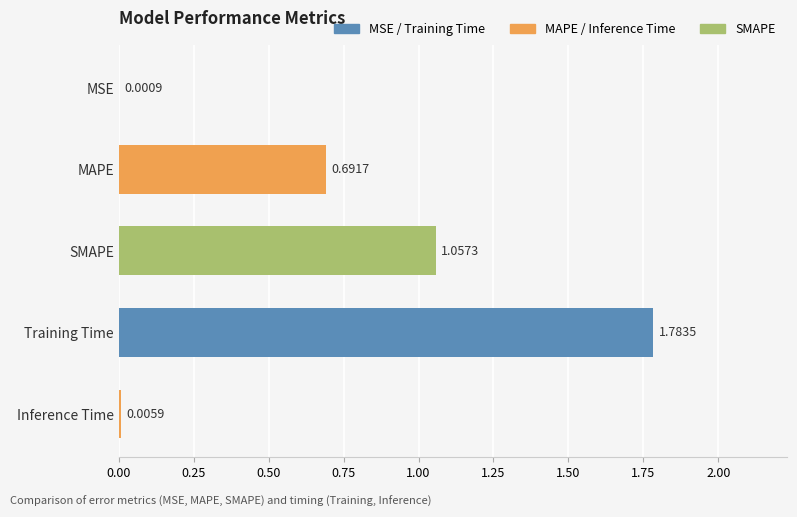

Are the bars horizontal?

Yes